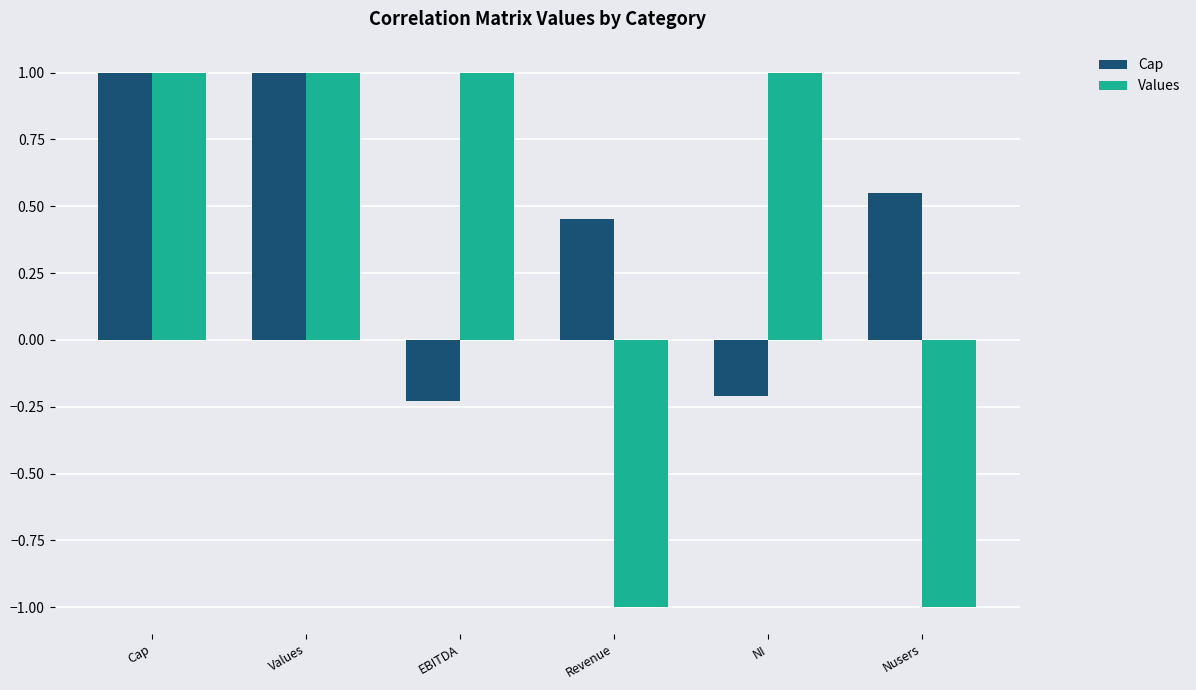

True or false: Cap has a value of -0.3 at EBITDA.

False